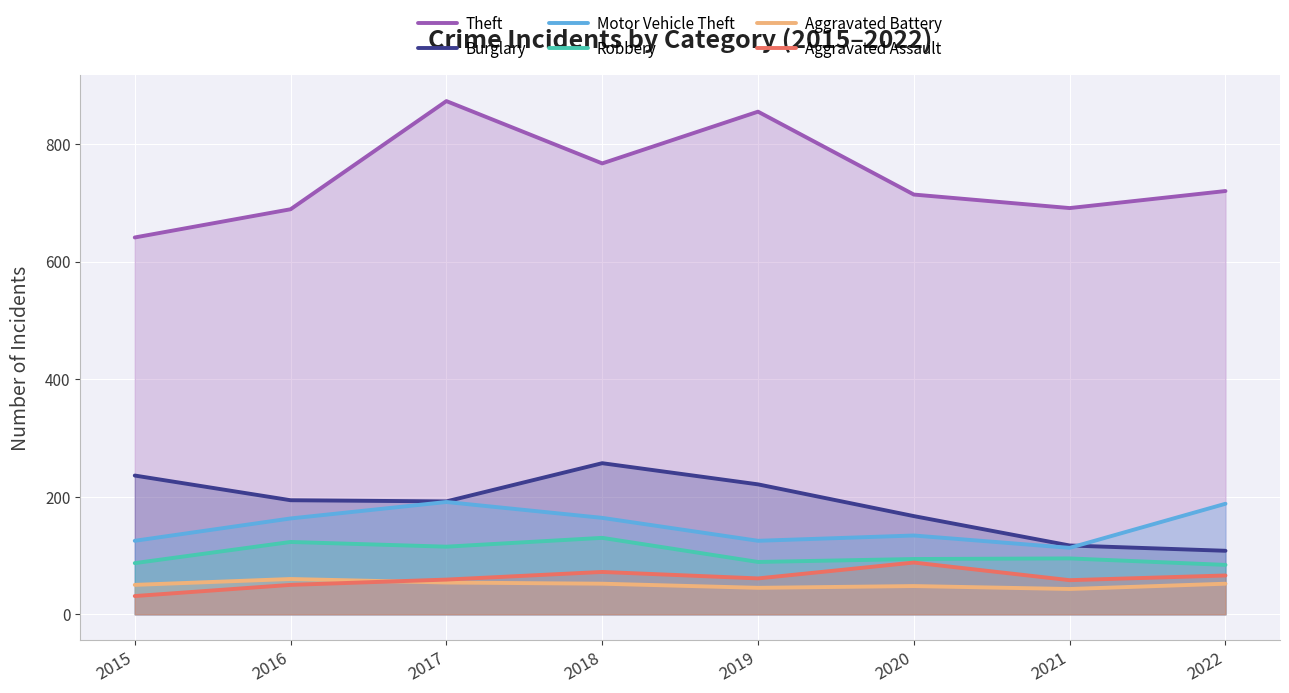

Reading left to right, list all the values displayed in this chart.

Theft: 641	689	873	767	855	714	691	720
Burglary: 236	194	192	257	221	167	117	108
Motor Vehicle Theft: 125	163	191	164	125	134	113	188
Robbery: 87	123	115	130	89	94	95	84
Aggravated Battery: 50	60	54	52	45	48	43	52
Aggravated Assault: 31	50	59	72	61	88	58	66